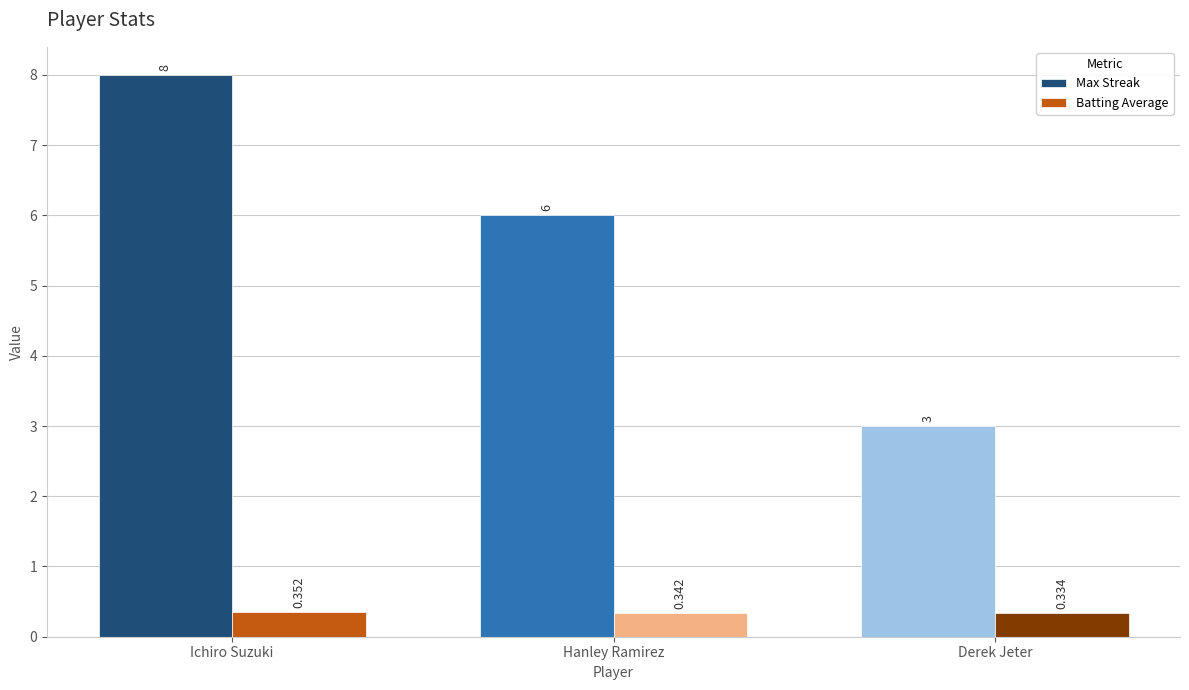

Which series changed the most between Ichiro Suzuki and Derek Jeter?

Max Streak